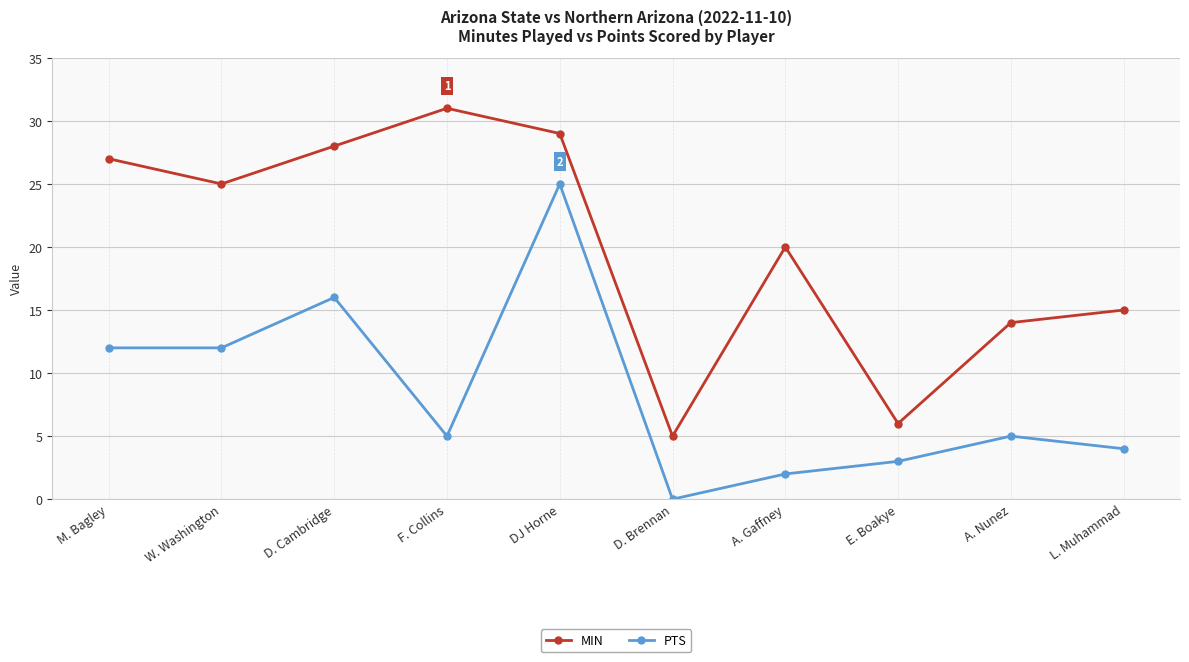

Reading left to right, list all the values displayed in this chart.

MIN: 27	25	28	31	29	5	20	6	14	15
PTS: 12	12	16	5	25	0	2	3	5	4